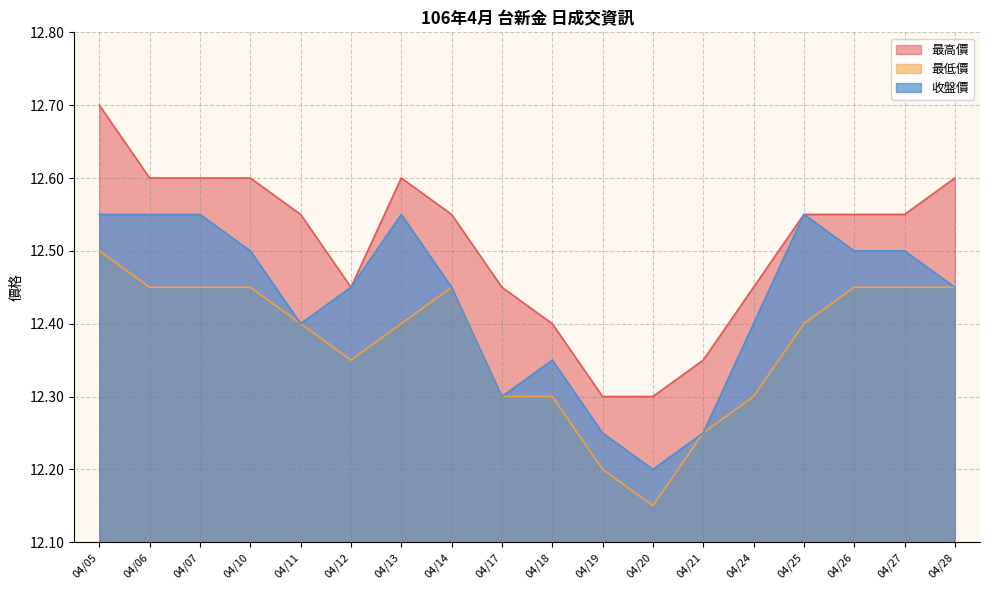

Reading left to right, what are all the values shown in this chart?

最高價: 12.7	12.6	12.6	12.6	12.6	12.4	12.6	12.6	12.4	12.4	12.3	12.3	12.3	12.4	12.6	12.6	12.6	12.6
最低價: 12.5	12.4	12.4	12.4	12.4	12.3	12.4	12.4	12.3	12.3	12.2	12.2	12.2	12.3	12.4	12.4	12.4	12.4
收盤價: 12.6	12.6	12.6	12.5	12.4	12.4	12.6	12.4	12.3	12.3	12.2	12.2	12.2	12.4	12.6	12.5	12.5	12.4